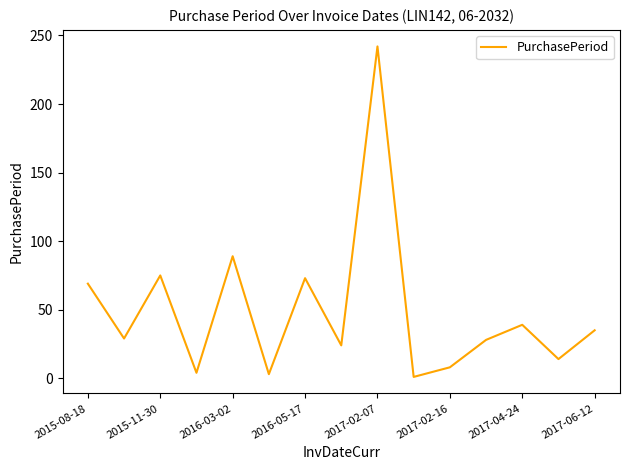

What is the difference between the maximum and minimum values?

241